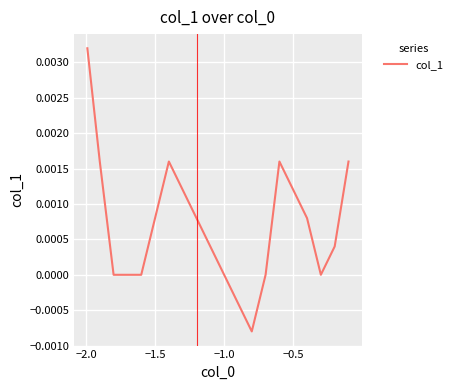

How many values are between 0 and 1?

18